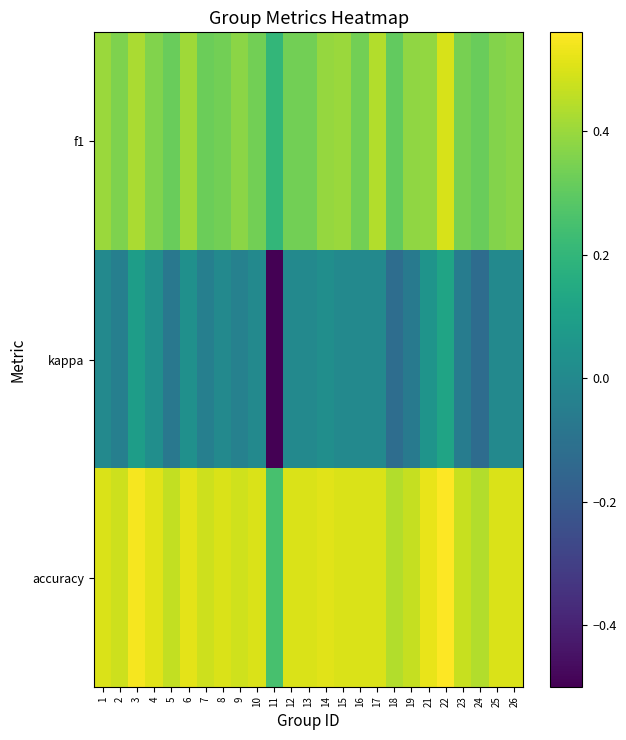

Reading right to left, list all the values displayed in this chart.

f1: 26=0.4	25=0.4	24=0.3	23=0.3	22=0.5	21=0.4	19=0.4	18=0.3	17=0.4	16=0.3	15=0.4	14=0.4	13=0.3	12=0.3	11=0.2	10=0.3	9=0.4	8=0.3	7=0.3	6=0.4	5=0.3	4=0.4	3=0.4	2=0.4	1=0.4
kappa: 26=0.0	25=0.0	24=-0.1	23=-0.1	22=0.1	21=0.1	19=-0.1	18=-0.1	17=0.0	16=0.0	15=0.0	14=0.0	13=0.0	12=0.0	11=-0.5	10=0.0	9=-0.0	8=0.0	7=-0.0	6=0.0	5=-0.1	4=0.0	3=0.1	2=-0.0	1=0.0
accuracy: 26=0.5	25=0.5	24=0.4	23=0.5	22=0.6	21=0.5	19=0.5	18=0.4	17=0.5	16=0.5	15=0.5	14=0.5	13=0.5	12=0.5	11=0.2	10=0.5	9=0.5	8=0.5	7=0.5	6=0.5	5=0.5	4=0.5	3=0.5	2=0.5	1=0.5